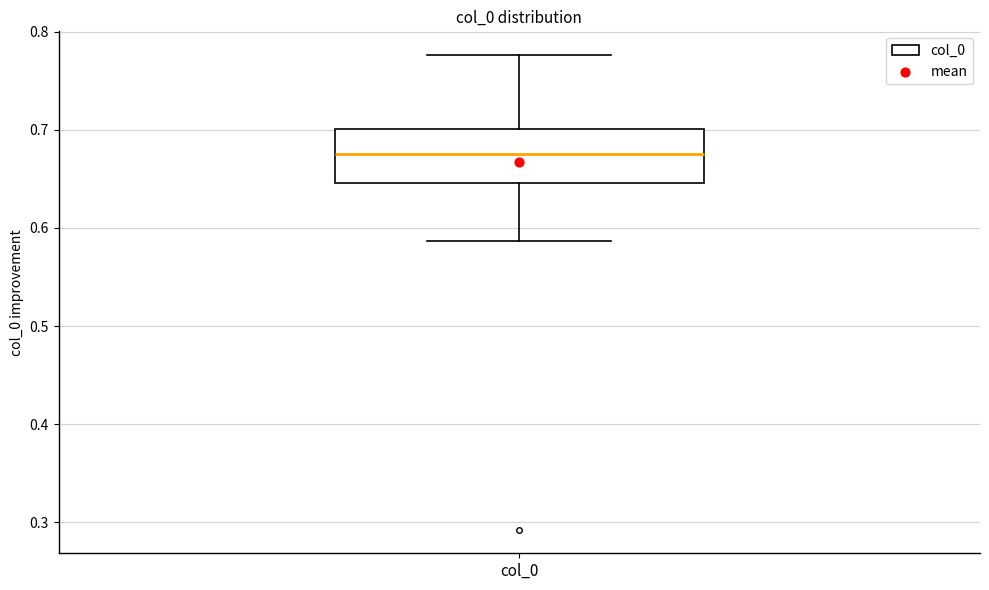

Read this box plot against the y-axis: the position of the median line, the range covered by the box, and the ends of both whiskers. The values are not printed on the chart, so give them approximately, as read against the axis.

median 0.67, box 0.65 to 0.70, whiskers 0.59 to 0.78